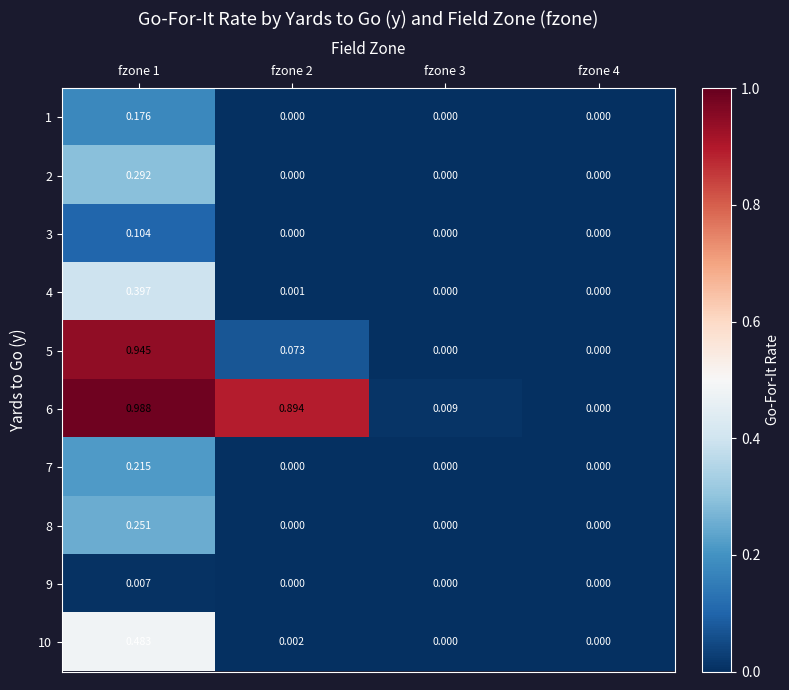

Count the number of categories in the chart.

4